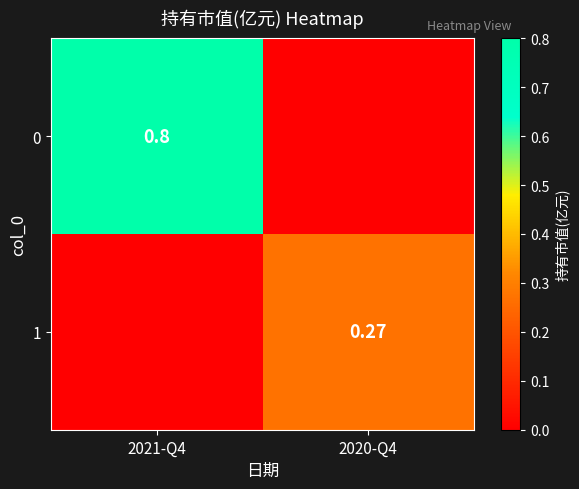

What is the average value of the 1 series?

0.1